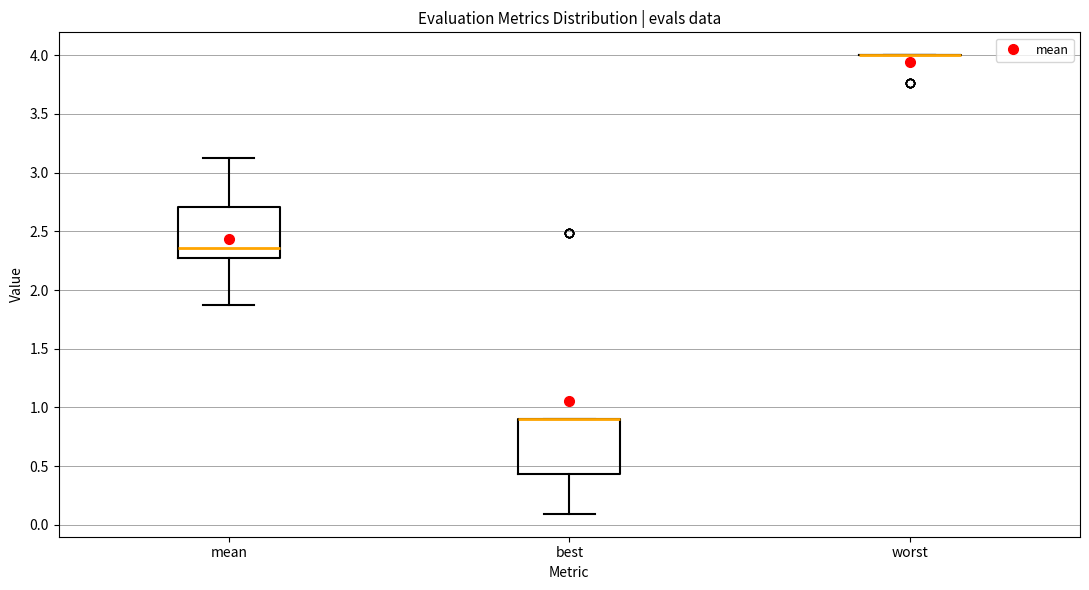

Reading left to right, read every box against the y-axis: the position of its median line, the range the box covers, and the ends of its whiskers. The values are not printed on the chart, so give them approximately, as read against the axis.

mean: median 2.35, box 2.25 to 2.70, whiskers 1.85 to 3.10
best: median 0.90 (drawn on the box's upper edge), box 0.45 to 0.90, whiskers 0.10 to 0.90
worst: box collapsed to a line at 4.00, whiskers 4.00 to 4.00